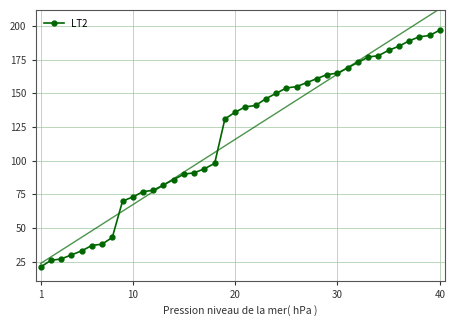

What is the difference between the maximum and minimum values?

176